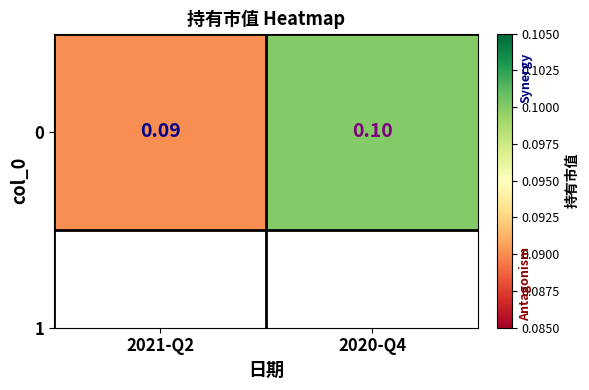

List the labels in order of value, smallest first.

2021-Q2, 2020-Q4